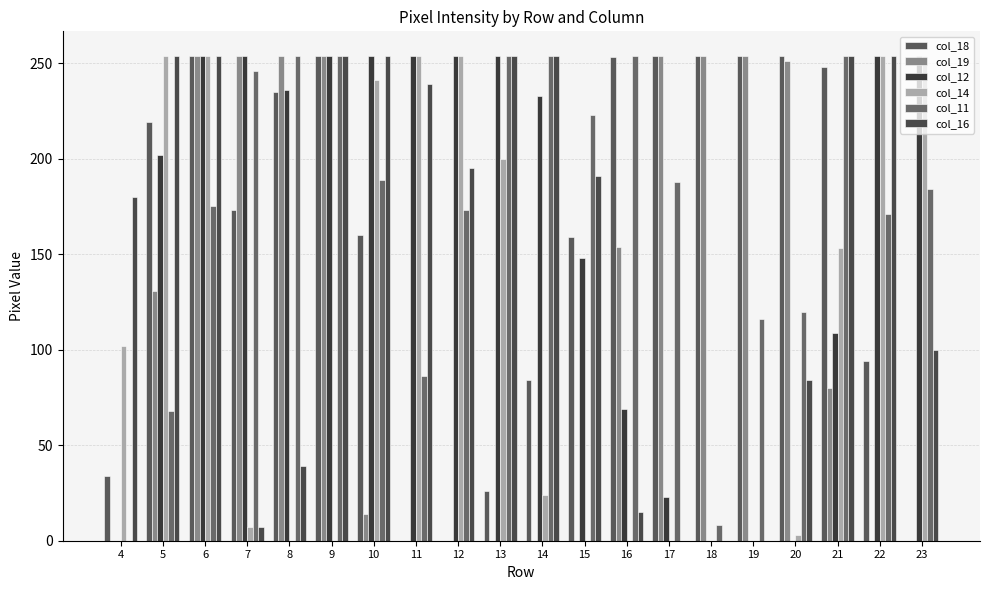

How many series are shown in this chart?

6